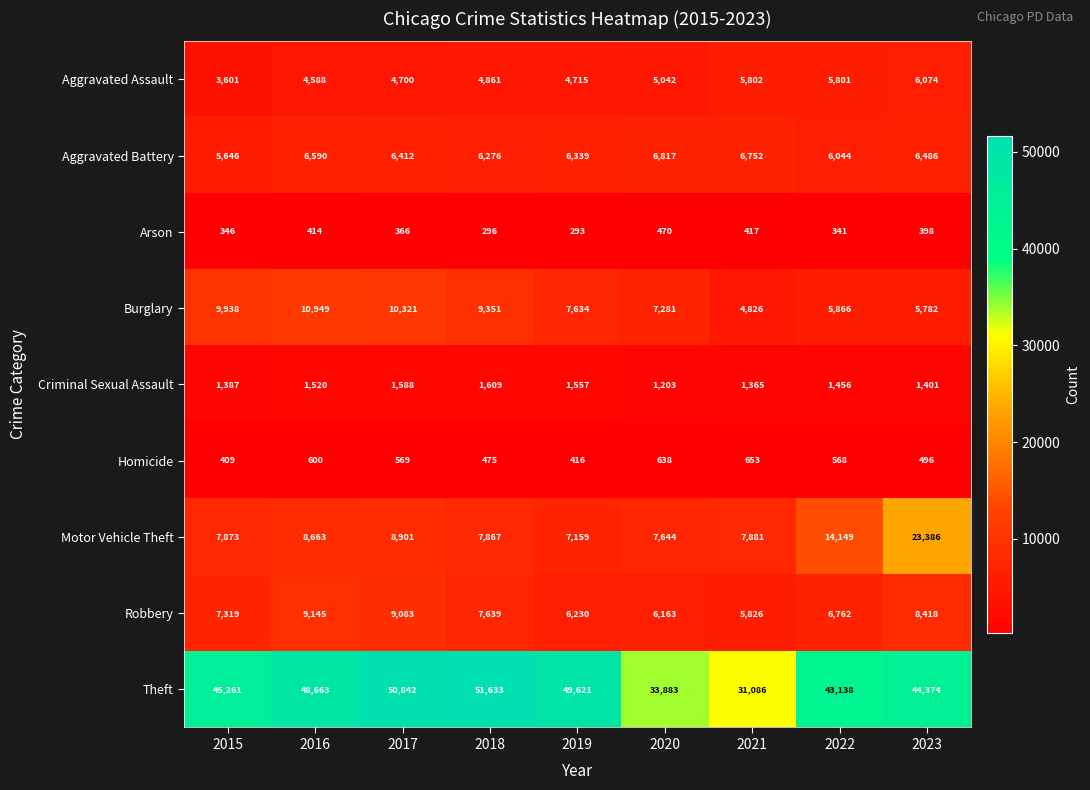

Which series has the widest spread of values?

Theft